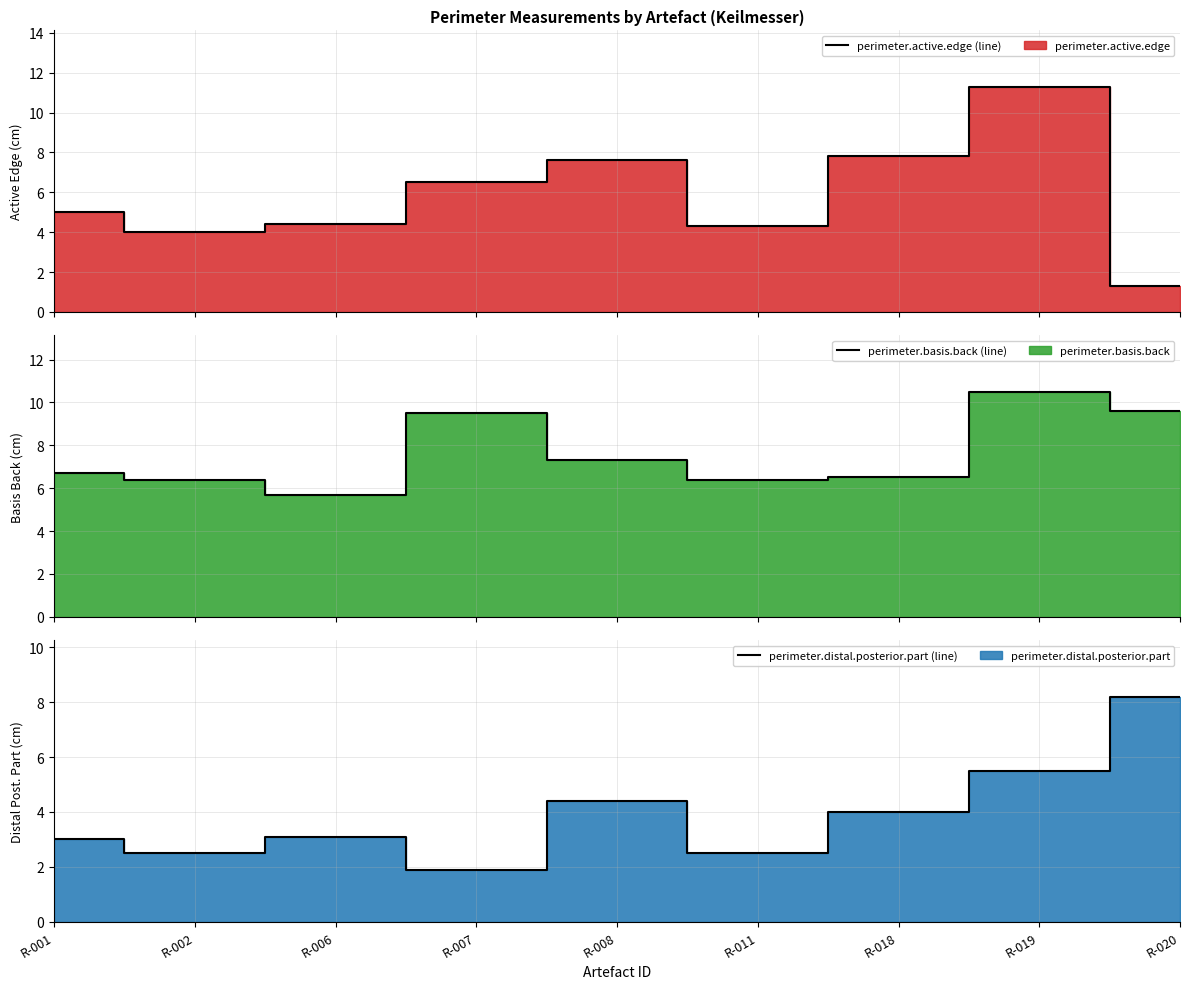

At which label does perimeter.distal.posterior.part line reach its minimum?

R-007